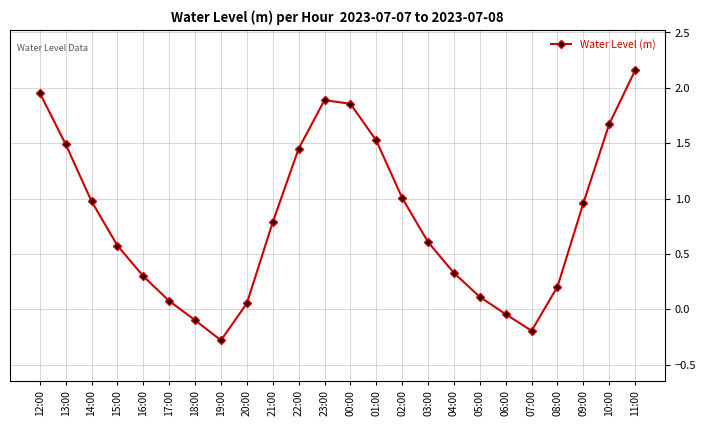

What is the ratio of the value at 21:00 to the value at 10:00?

0.5